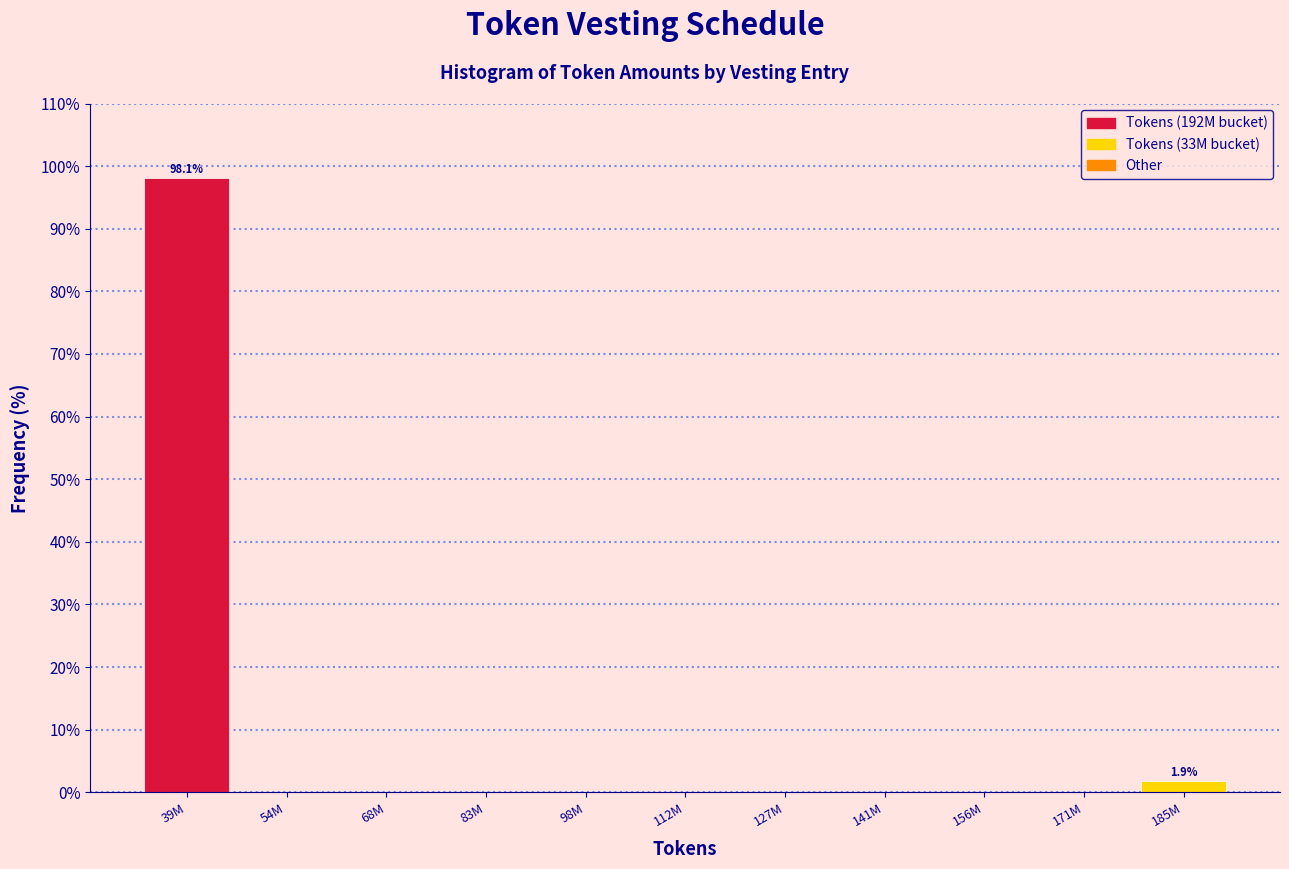

Reading right to left, what are all the values shown in this chart?

185M=1.9	171M=0.0	156M=0.0	141M=0.0	127M=0.0	112M=0.0	98M=0.0	83M=0.0	68M=0.0	54M=0.0	39M=98.1